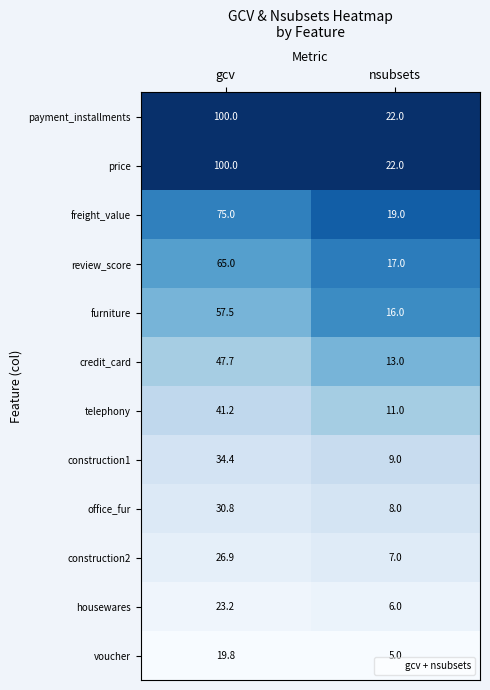

Reading right to left, list all the values displayed in this chart.

payment_installments: nsubsets=22.0	gcv=100.0
price: nsubsets=22.0	gcv=100.0
freight_value: nsubsets=19.0	gcv=75.0
review_score: nsubsets=17.0	gcv=65.0
furniture: nsubsets=16.0	gcv=57.5
credit_card: nsubsets=13.0	gcv=47.7
telephony: nsubsets=11.0	gcv=41.2
construction1: nsubsets=9.0	gcv=34.4
office_fur: nsubsets=8.0	gcv=30.8
construction2: nsubsets=7.0	gcv=26.9
housewares: nsubsets=6.0	gcv=23.2
voucher: nsubsets=5.0	gcv=19.8